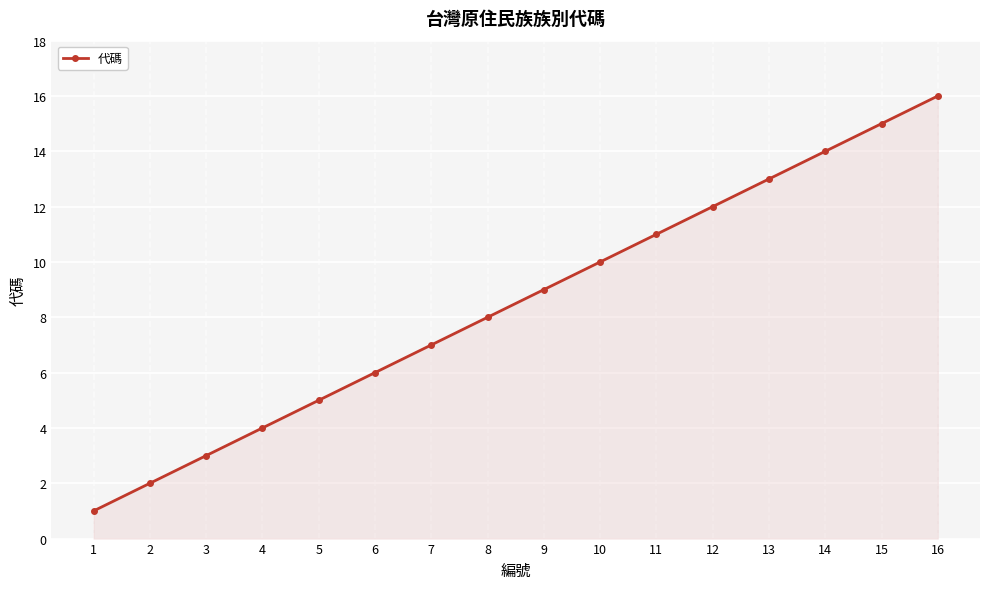

Does the chart display data point markers on the line(s)?

Yes